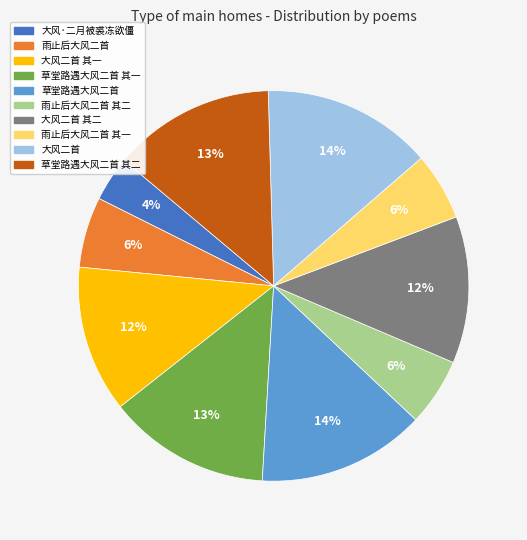

Combined, do 大风二首 其一 and 草堂路遇大风二首 其二 account for over 50%?

No